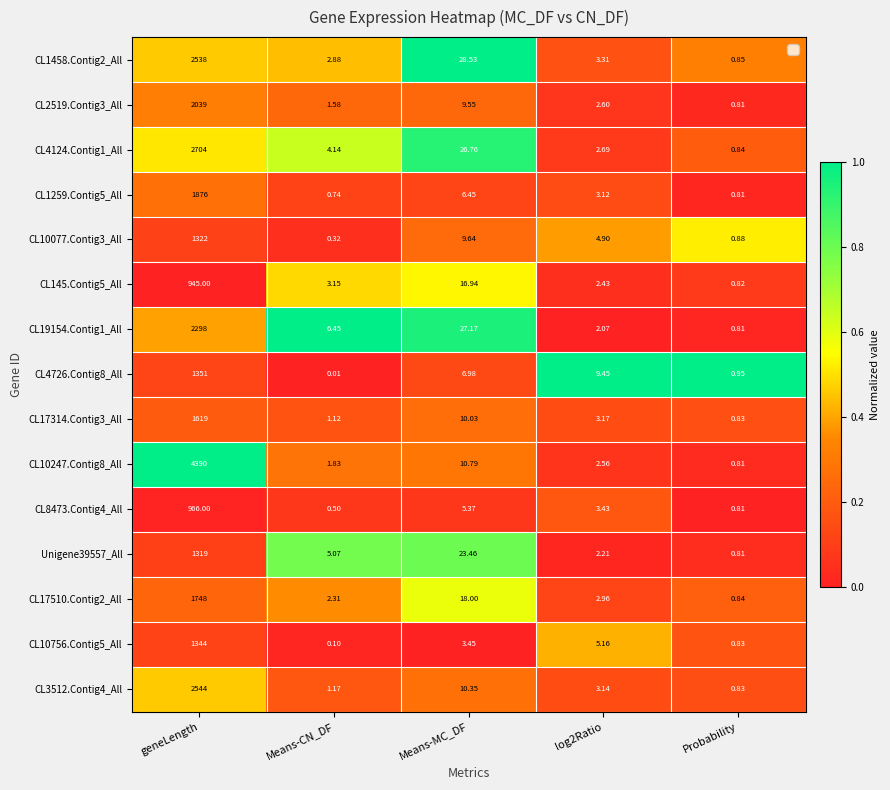

Where does the CL2519.Contig3_All series first go above 2?

geneLength